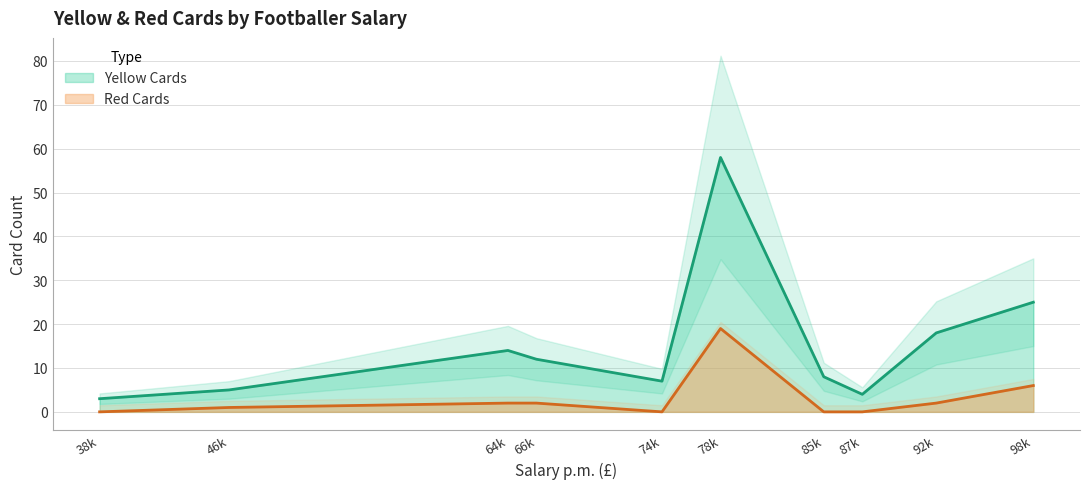

Where is Red Cards nearest to the value 9?

98k